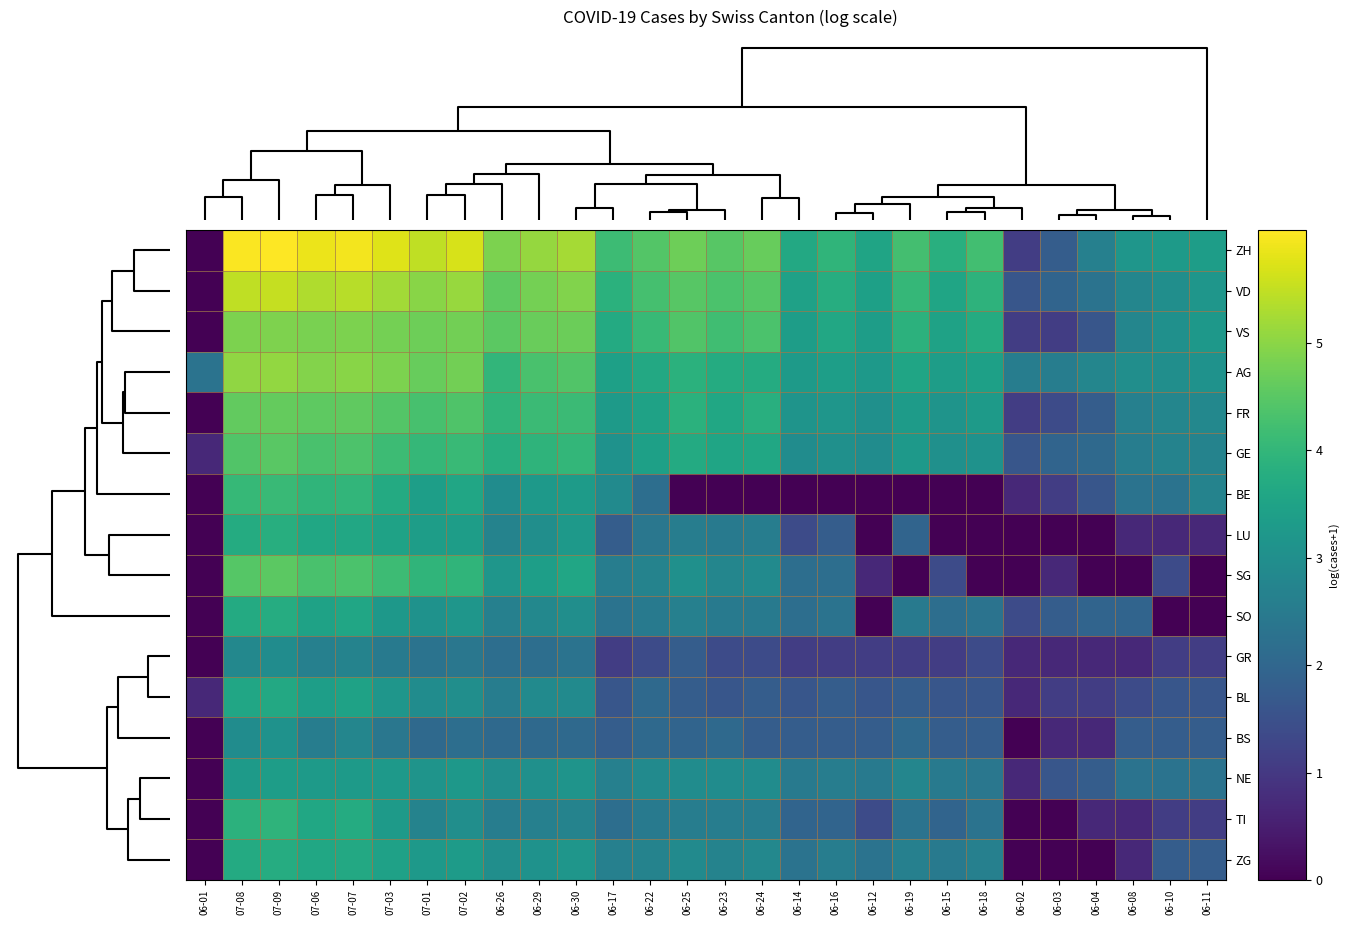

At how many categories does at least one series exceed 5?

9